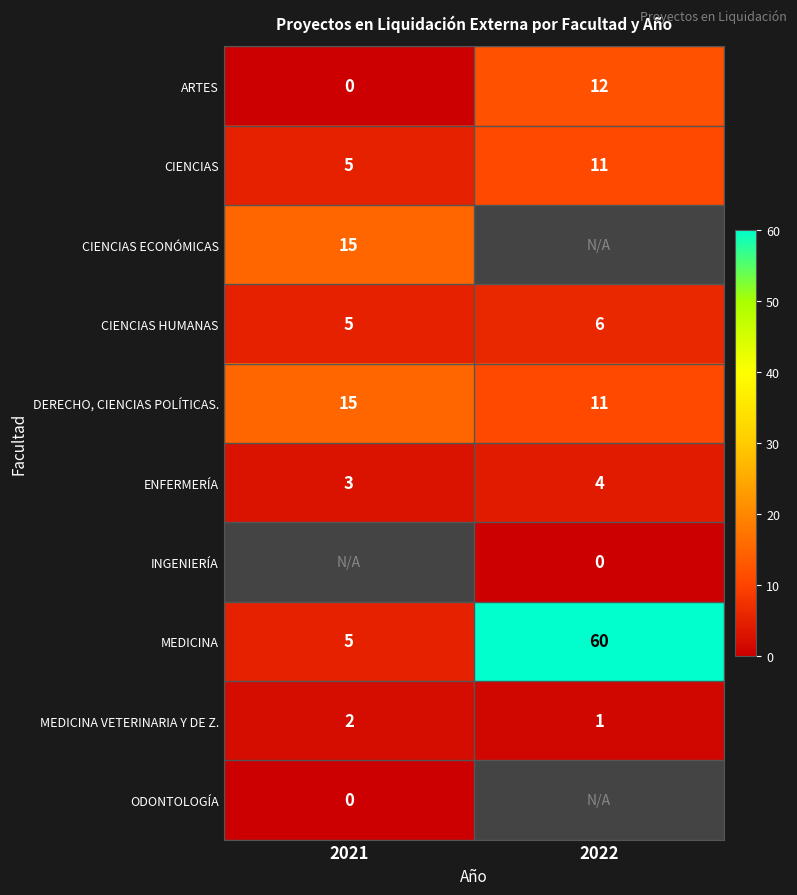

Which category has the highest value across all series?

2022